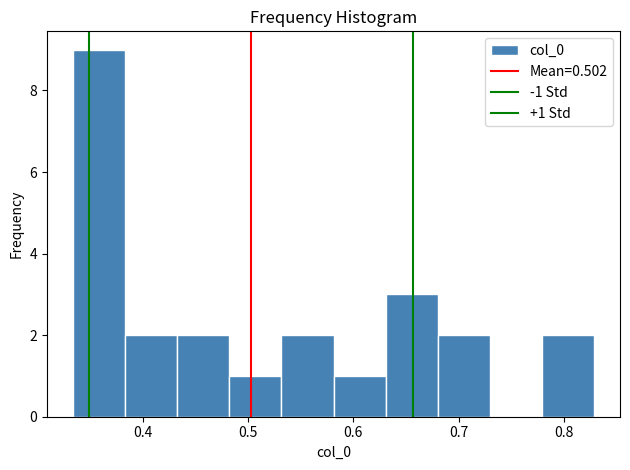

Over which range of the x-axis is the bar tallest?

0.33 to 0.38